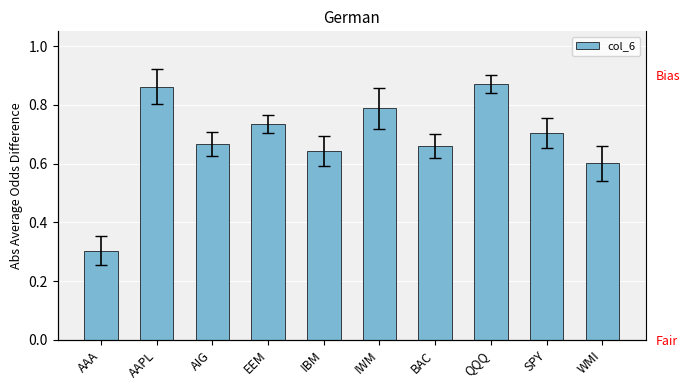

What is the difference between the maximum and minimum values?

0.6